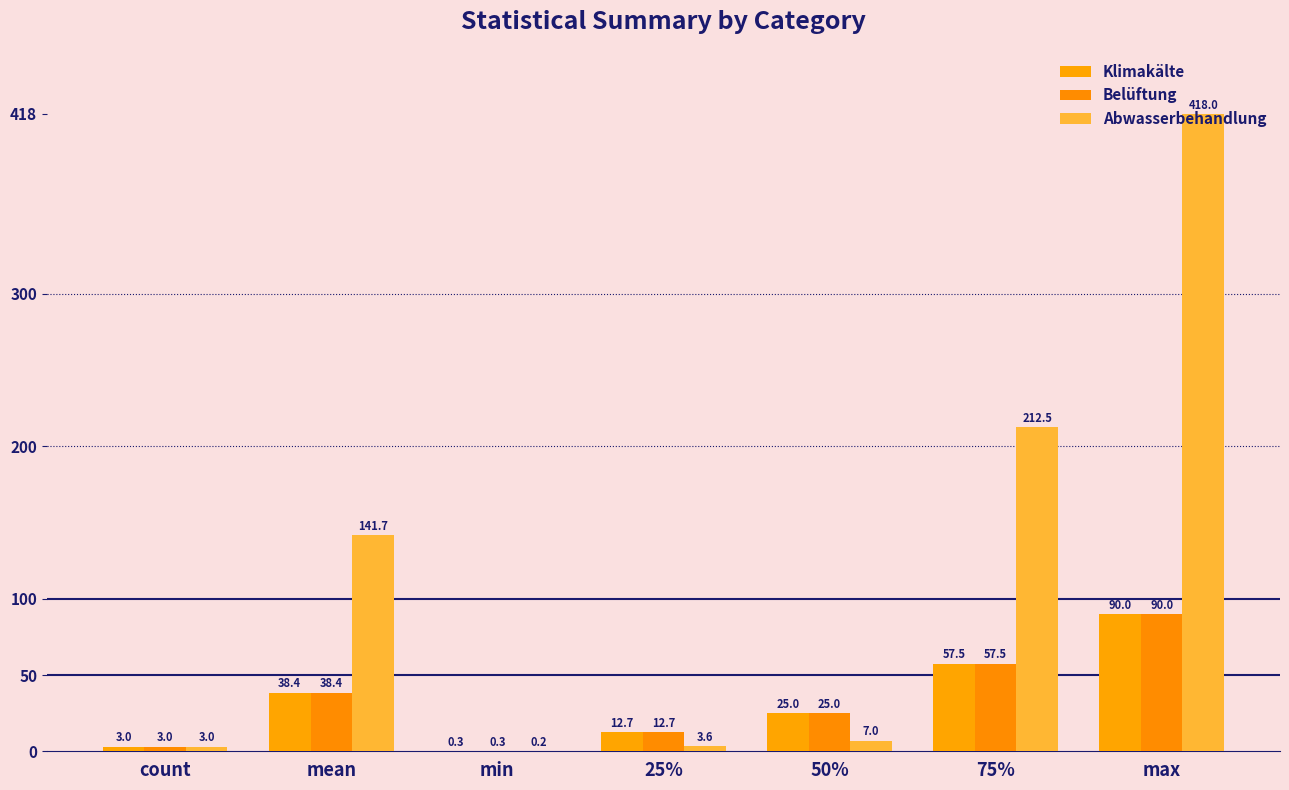

What are all the series names shown in the legend?

Klimakälte, Belüftung, Abwasserbehandlung